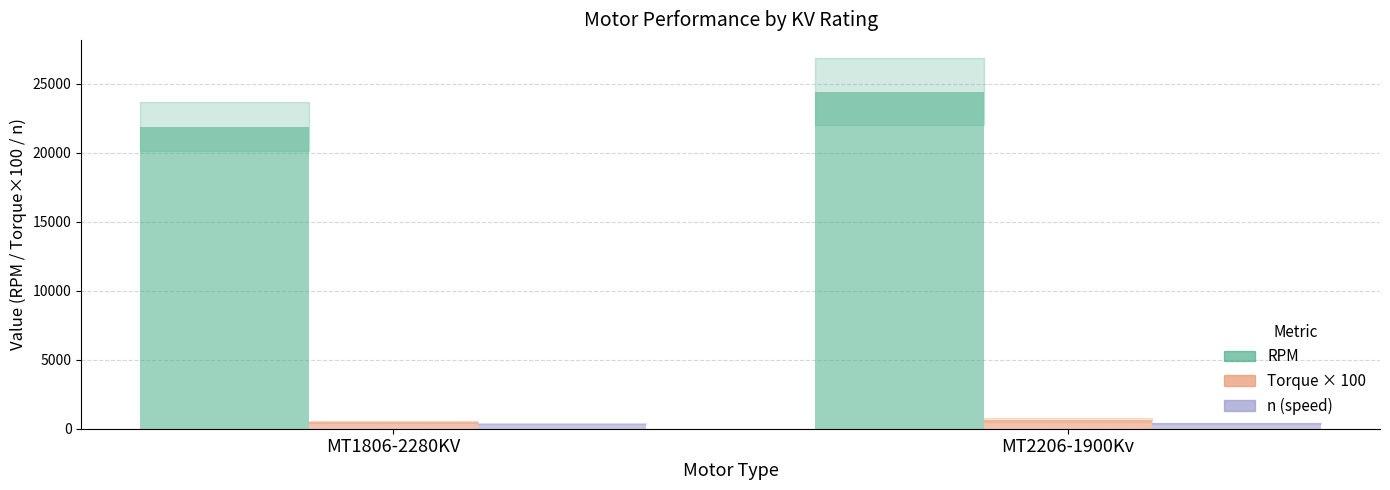

At which category is the sum across all series the highest?

MT2206-1900Kv